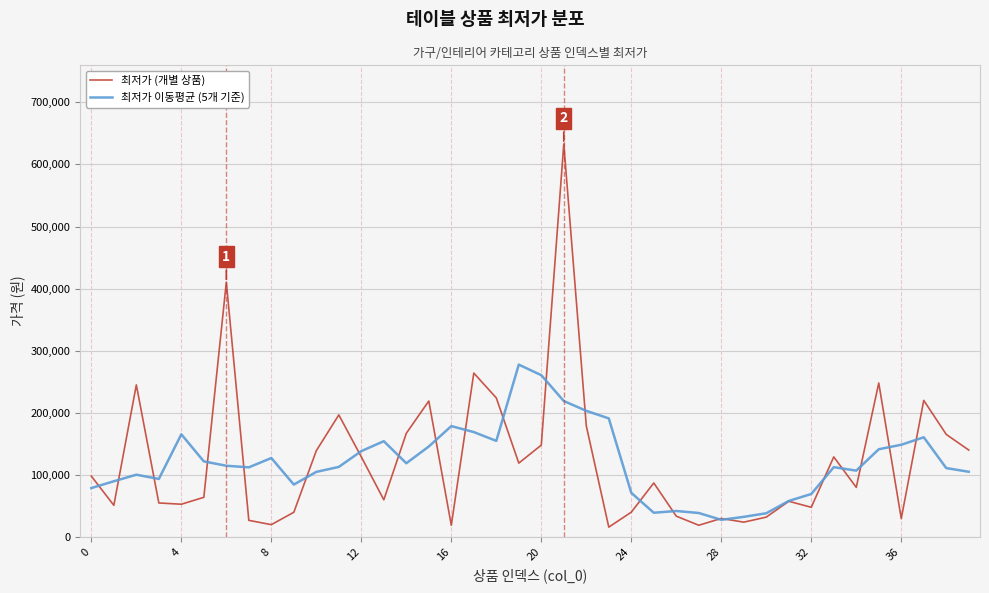

Which series has the largest range (max minus min)?

최저가 (개별 상품)